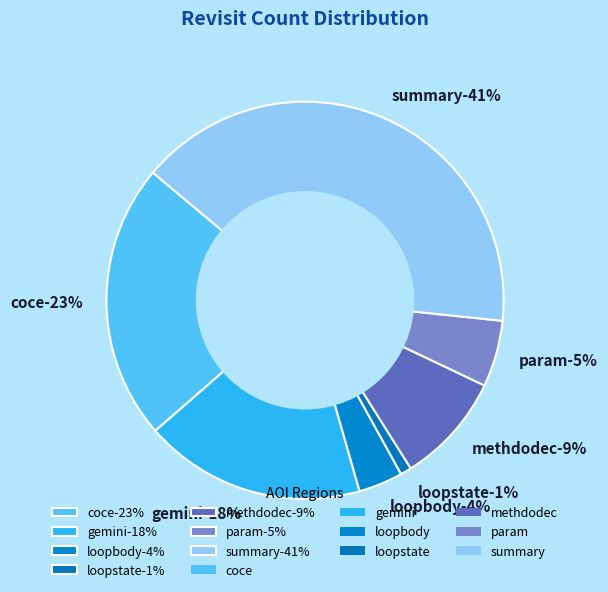

To the nearest percent, what percentage of the pie is Revisit count (loopbody)?

4%